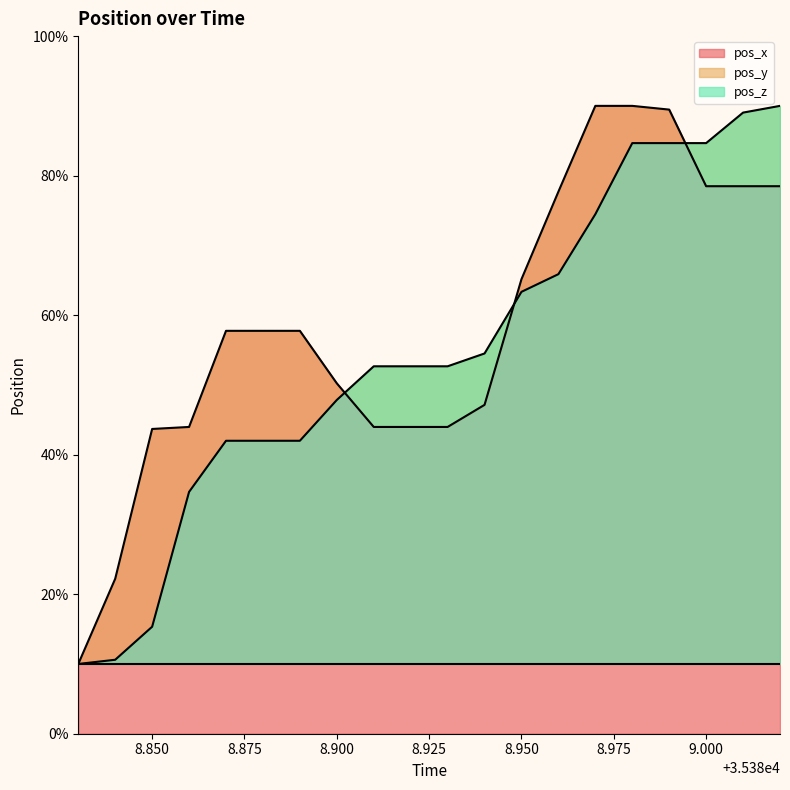

What is the difference between the maximum and minimum values in the pos_y series?

80.0